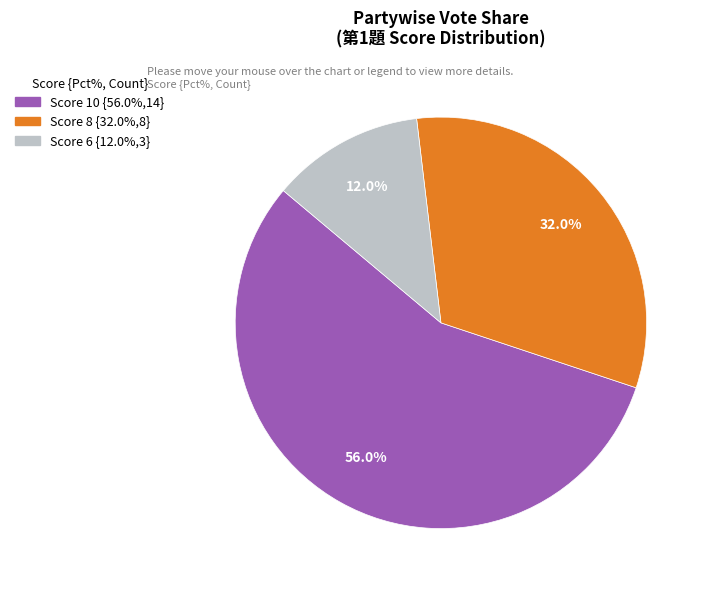

Count the number of slices in the pie.

3